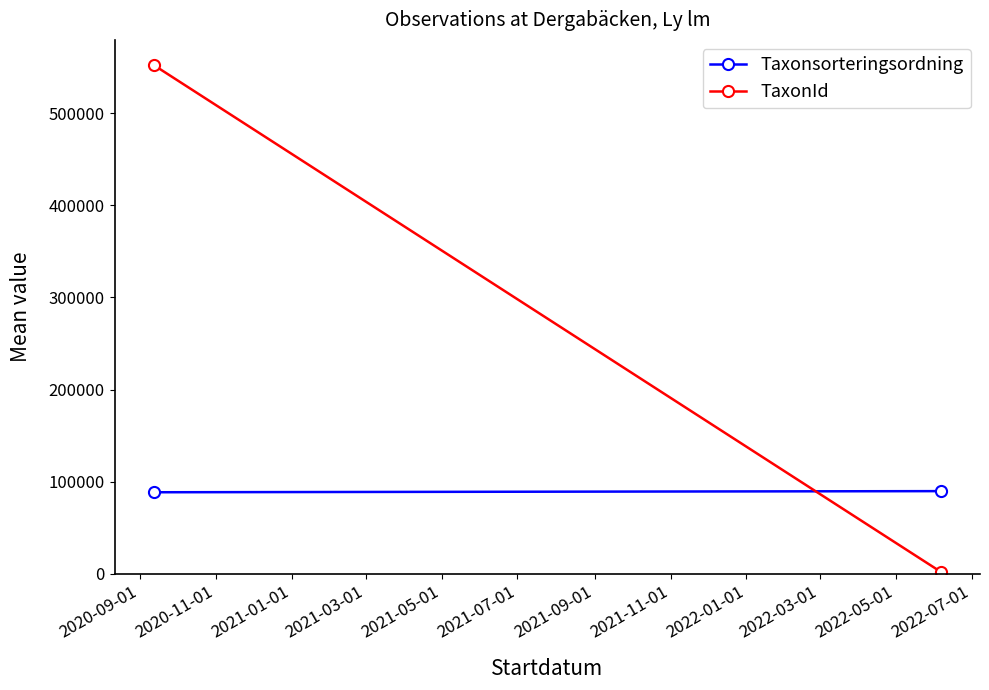

What are all the series names shown in the legend?

Taxonsorteringsordning, TaxonId